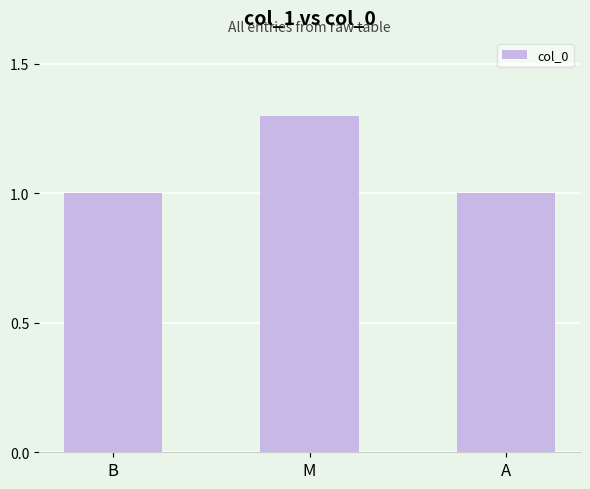

Read the value at M.

1.3